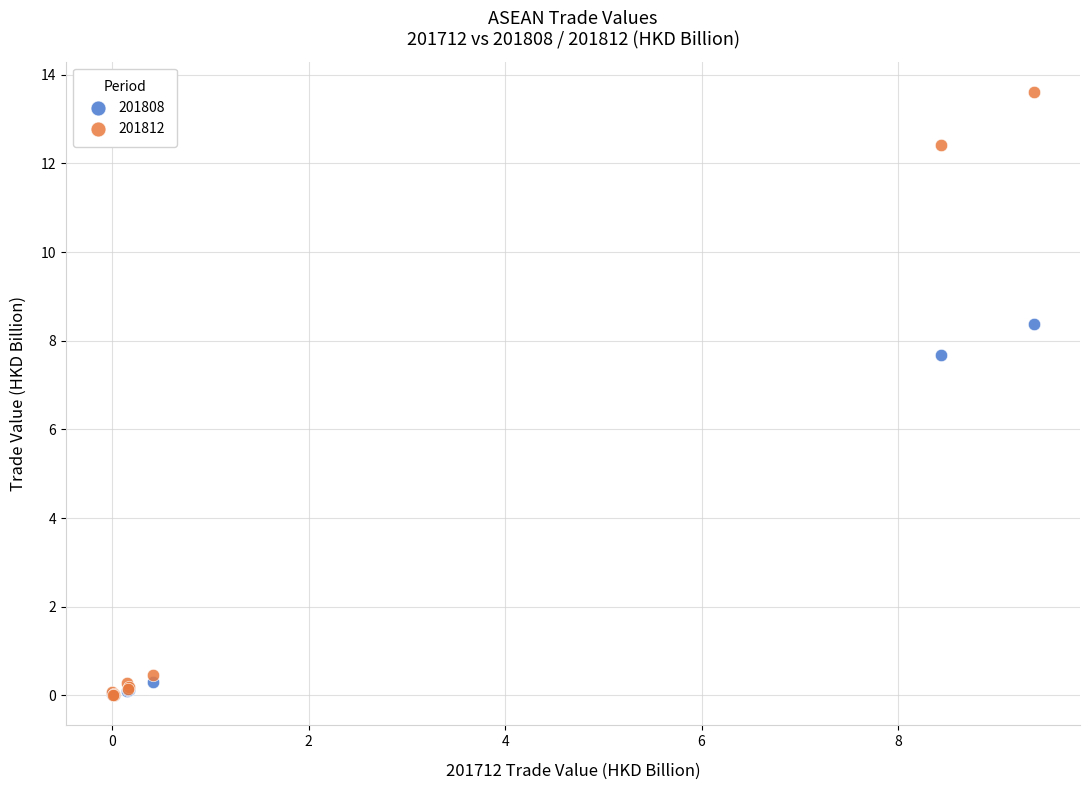

Which series has the widest spread of Y values?

201812